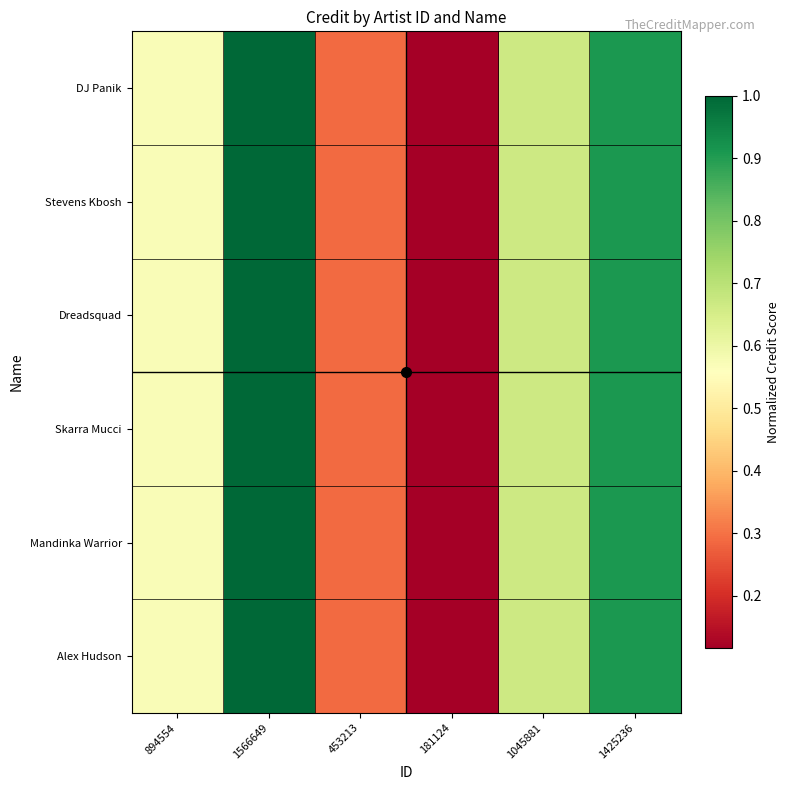

Rank the series at 1566649 from highest to lowest value.

DJ Panik, Stevens Kbosh, Dreadsquad, Skarra Mucci, Mandinka Warrior, Alex Hudson